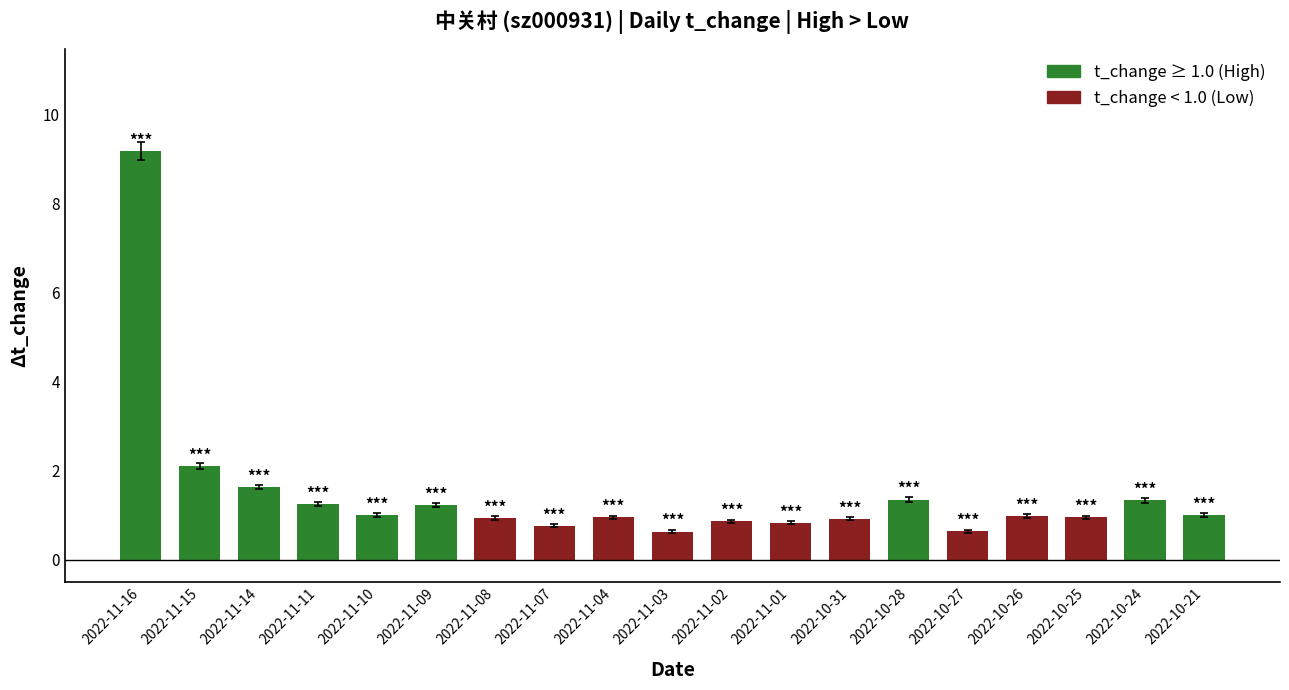

Does the chart contain stacked bars?

No